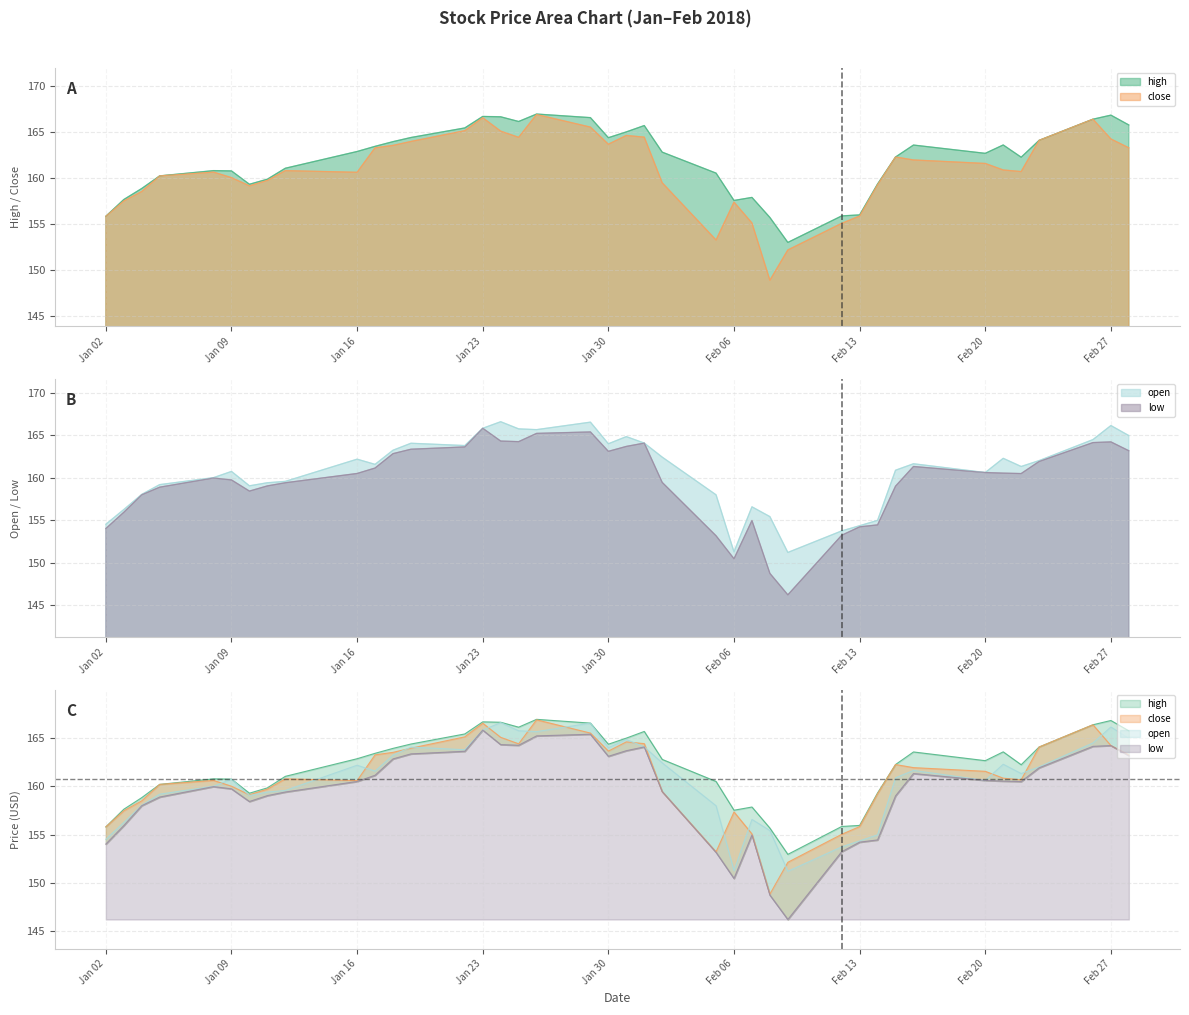

At which category does high reach its first local peak?

1/8/2018